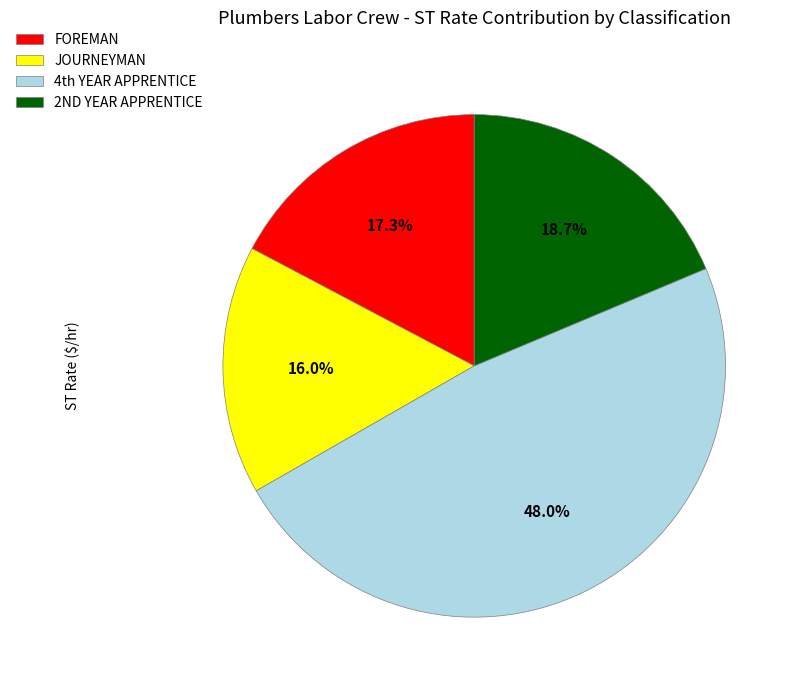

True or false: FOREMAN accounts for 28% of the total.

False